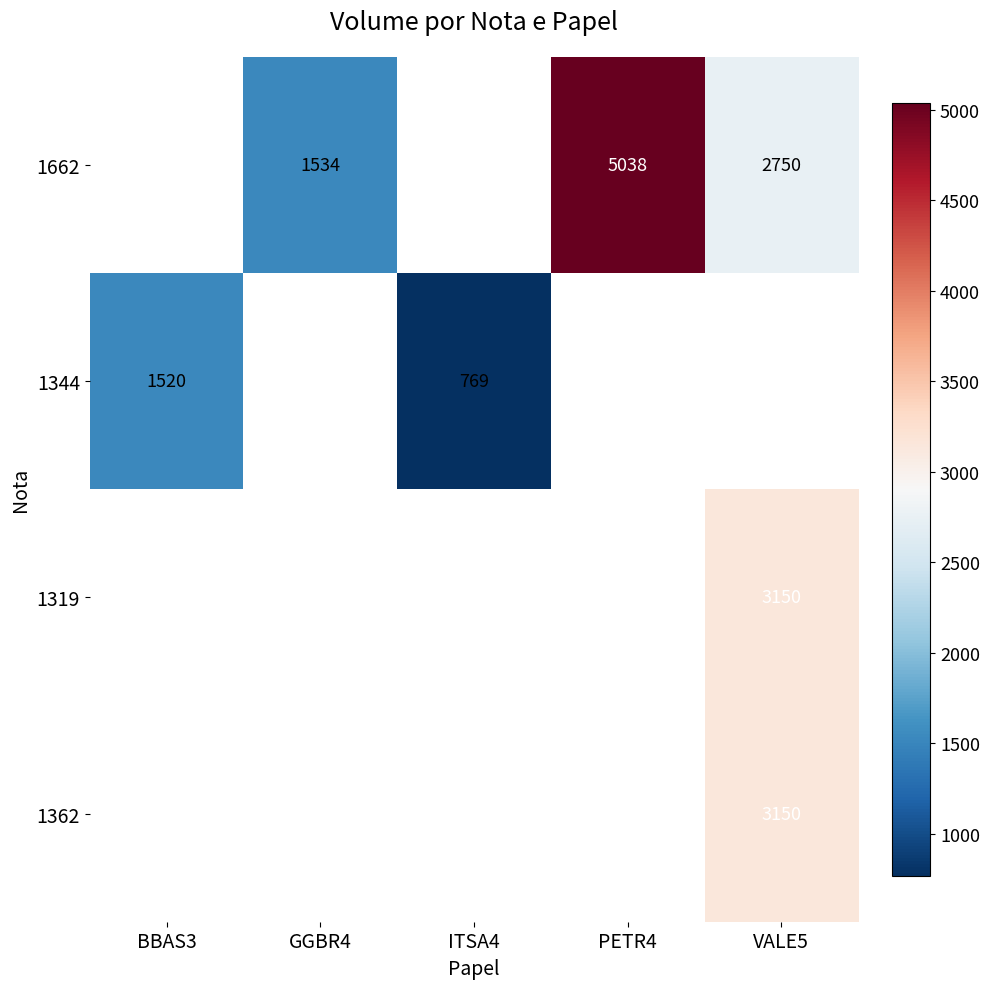

The 1662 series shows 2750 at VALE5. True or false?

True